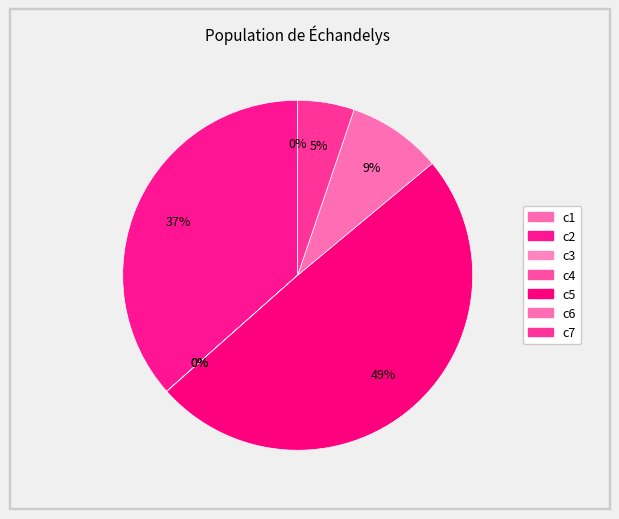

Is it true that c6 is 1% of the pie?

False